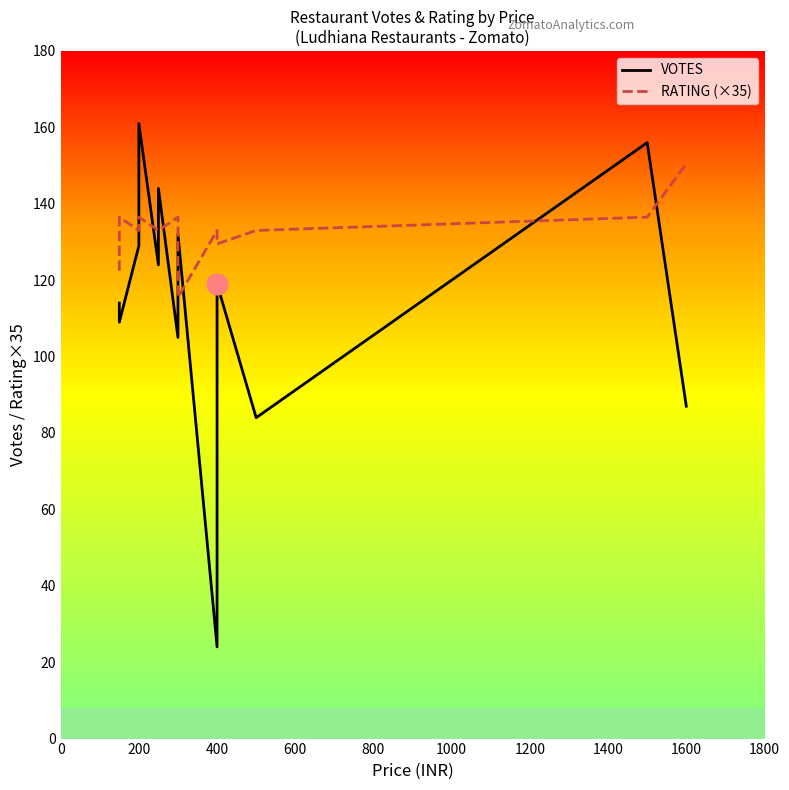

Reading left to right, what are all the values shown in this chart?

VOTES: 114.0	109.0	129.0	161.0	124.0	144.0	105.0	105.0	132.0	24.0	113.0	119.0	84.0	156.0	87.0
RATING (×35): 122.5	136.5	133.0	136.5	133.0	133.0	136.5	115.5	115.5	133.0	133.0	129.5	133.0	136.5	150.5